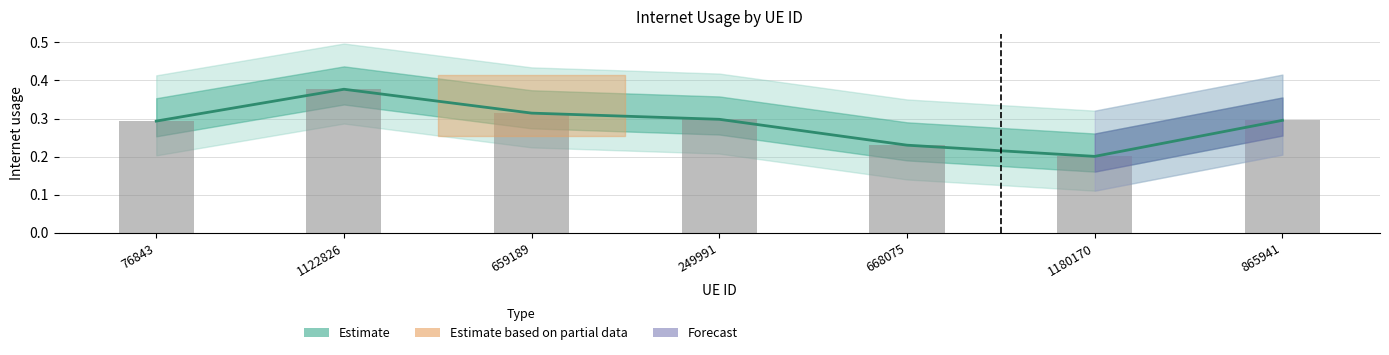

The Observed series shows 0.3 at 659189. True or false?

True